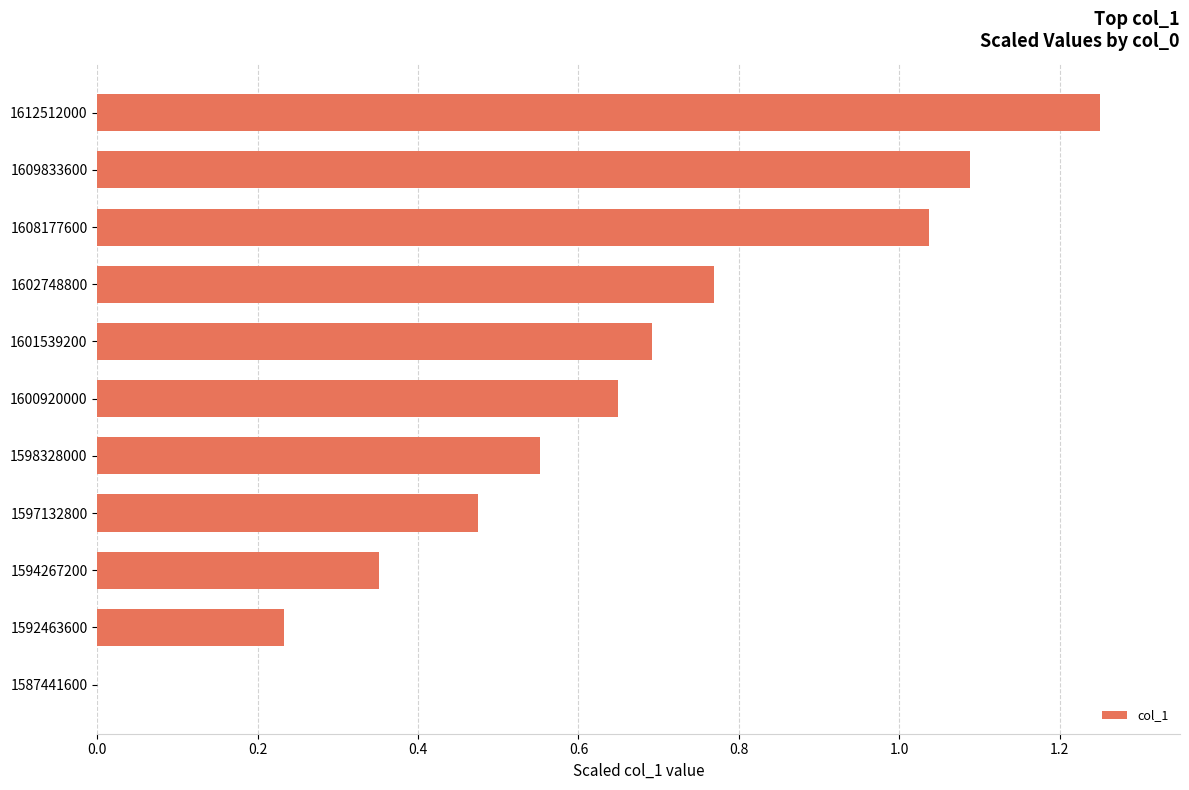

What is the sum of all values?

7.1